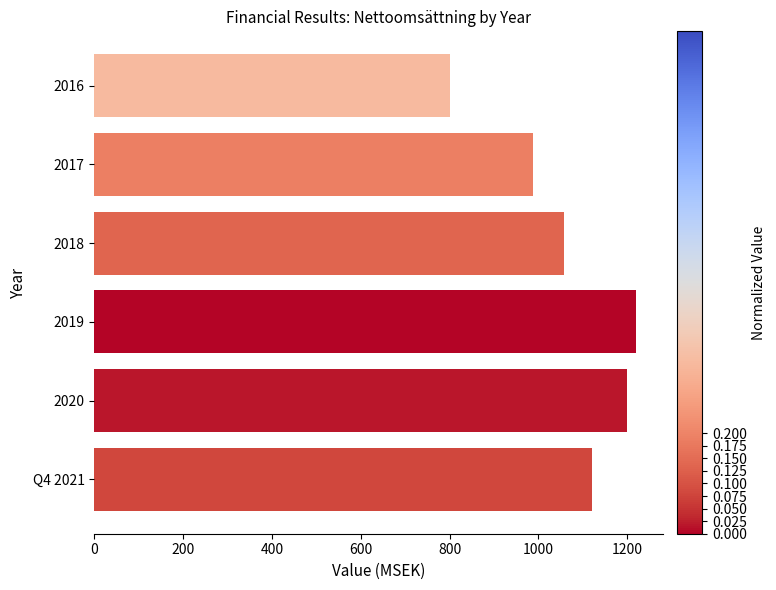

Are the bars grouped side by side (vs. stacked)?

No